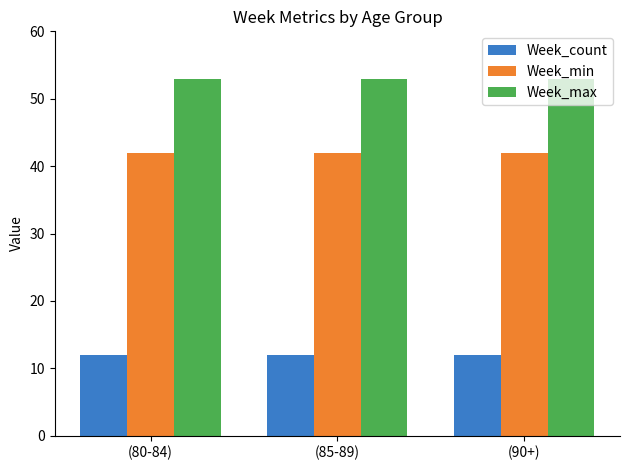

How many series are shown in this chart?

3